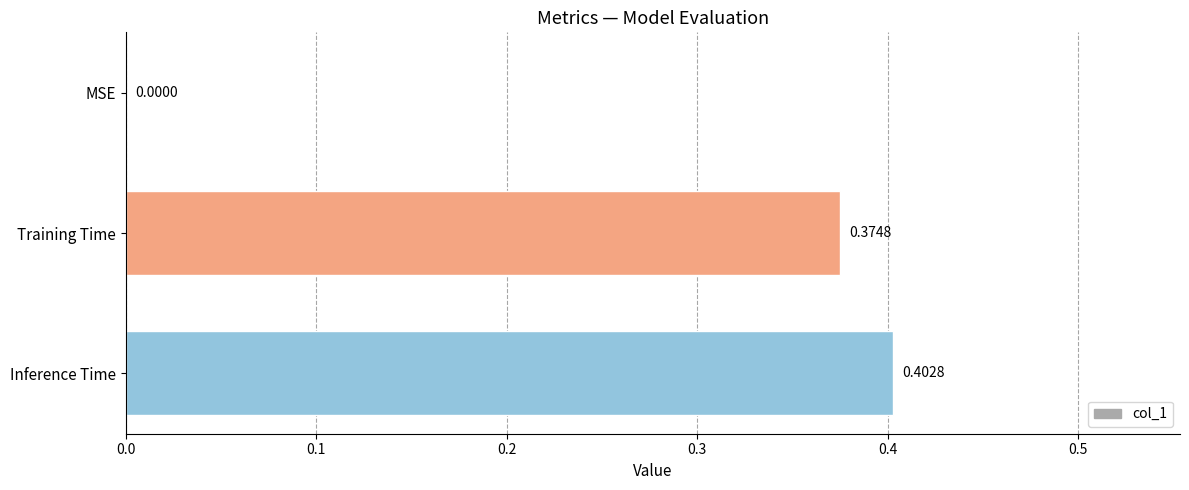

What is the sum of all values?

0.8